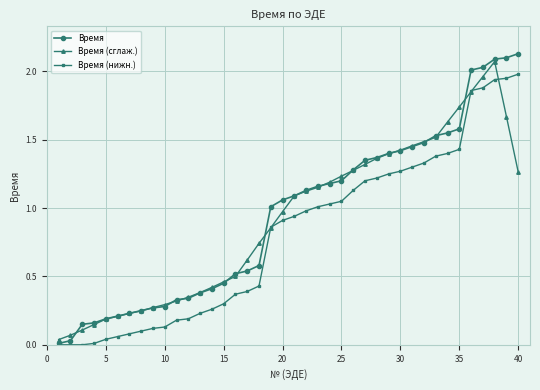

Which series has the widest spread of values?

Время